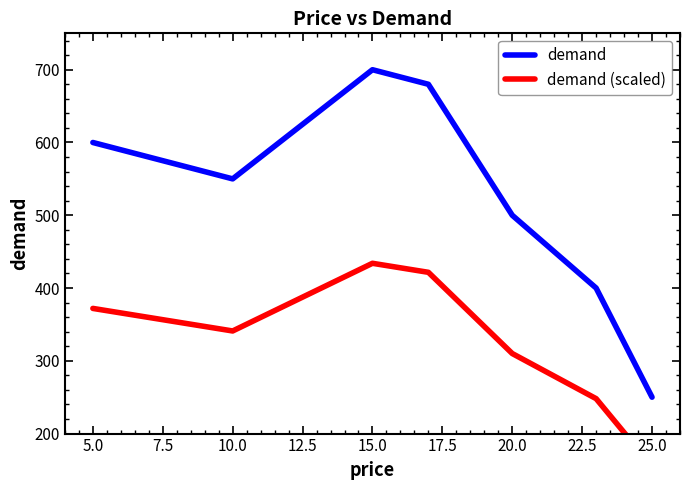

What is the maximum value for demand?

700